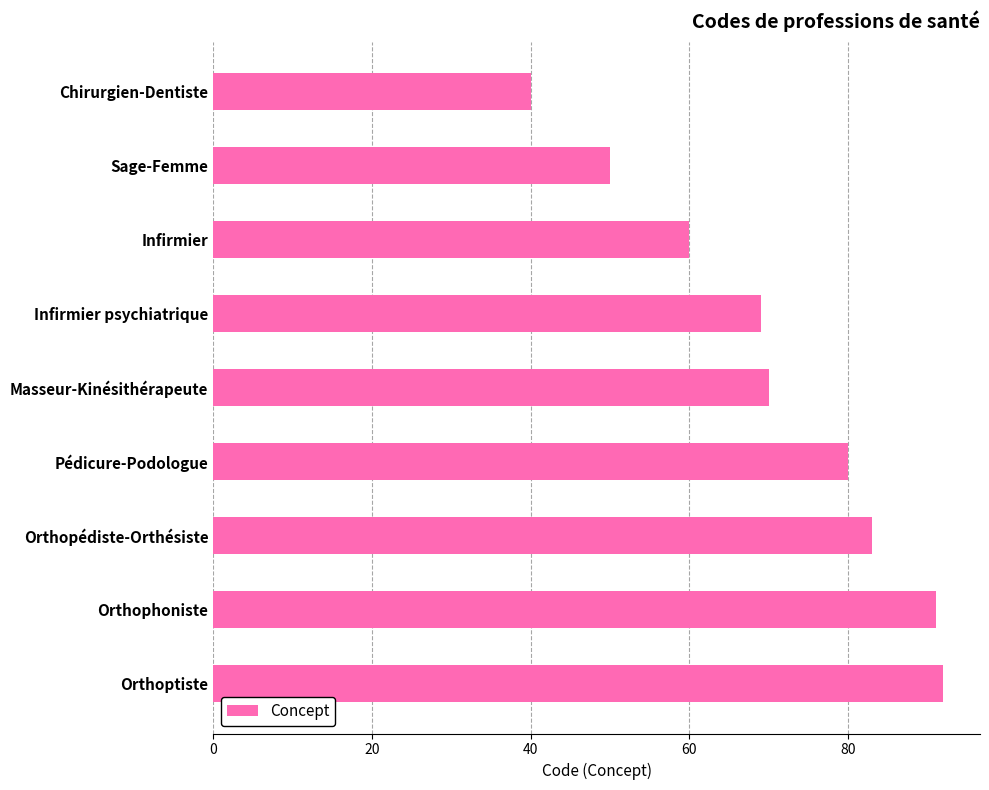

Does the chart contain any negative values?

No